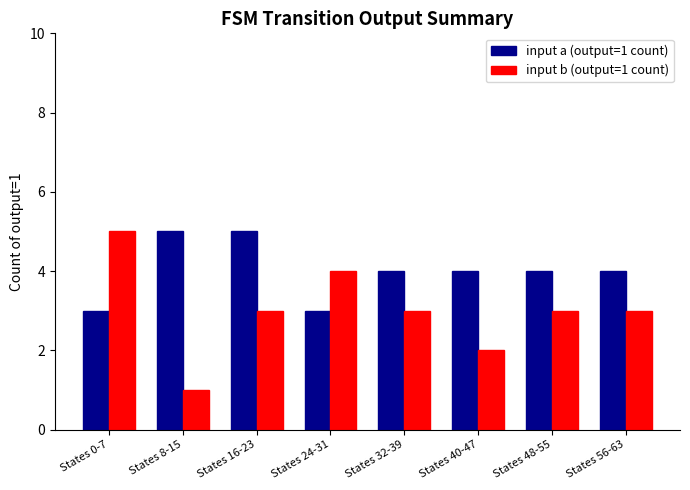

How many bars are there in each group?

2